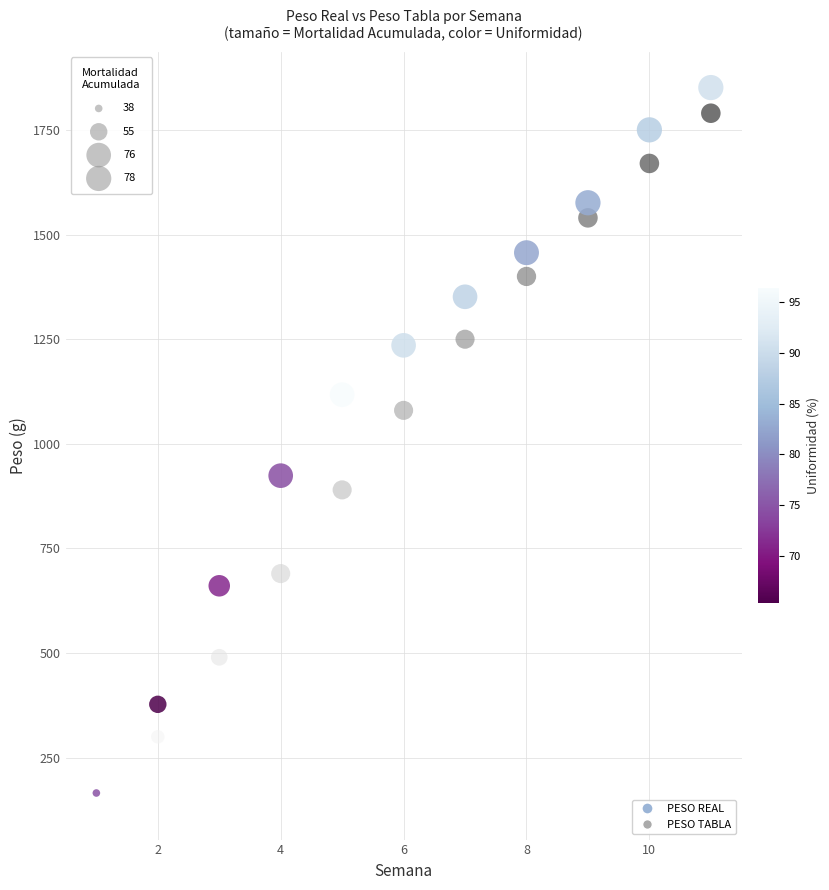

Which series has the widest spread of Y values?

PESO REAL